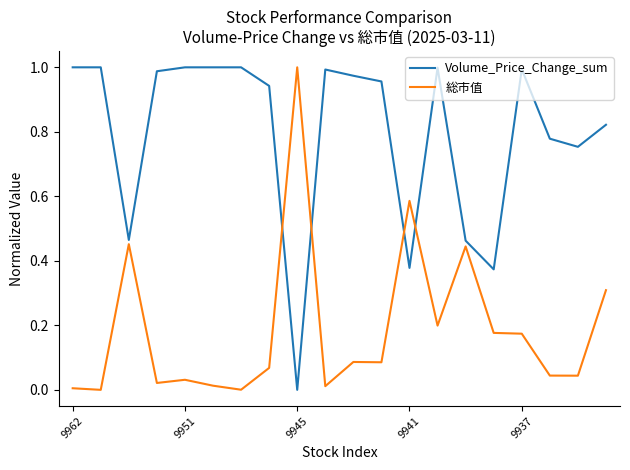

True or false: Volume_Price_Change_sum has more than 0 points higher than both neighbors.

True